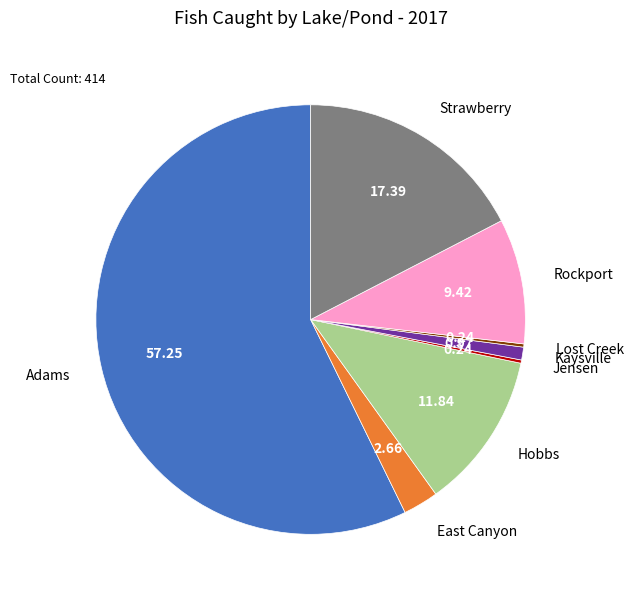

What is the majority slice?

Adams